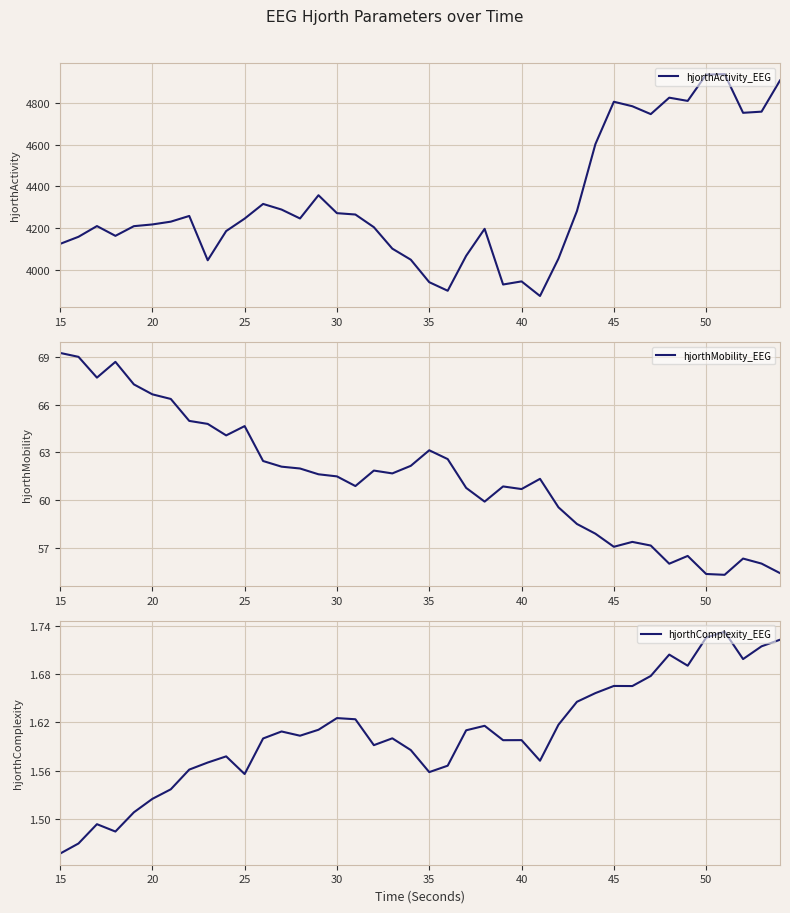

Is it true that hjorthActivity_EEG equals 3940.9 at 35?

True